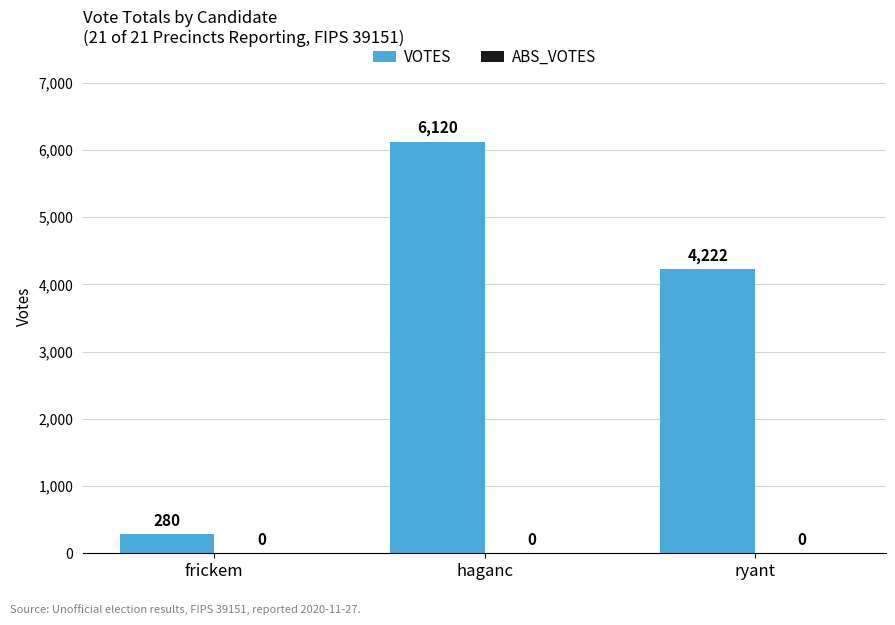

What is the label of the 1st bar from the right?

ryant